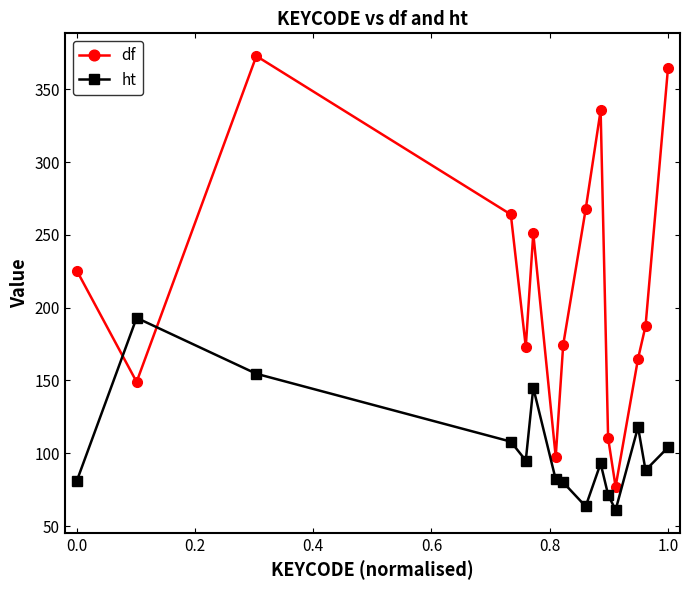

Rank the series by their average value, from lowest to highest.

ht, df